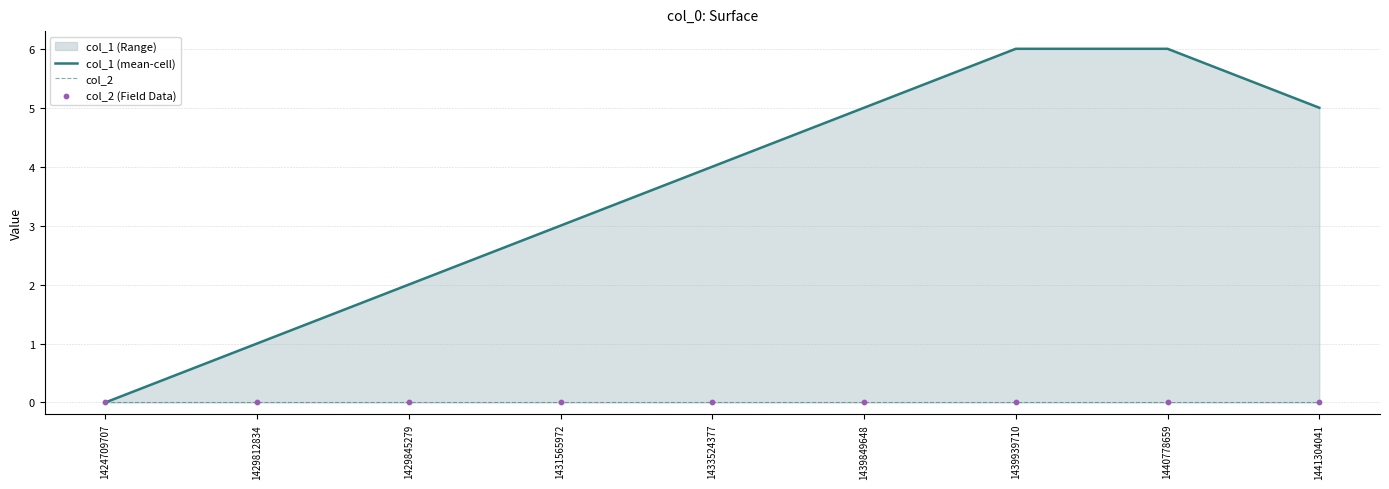

At which category is the sum across all series the highest?

1439939710